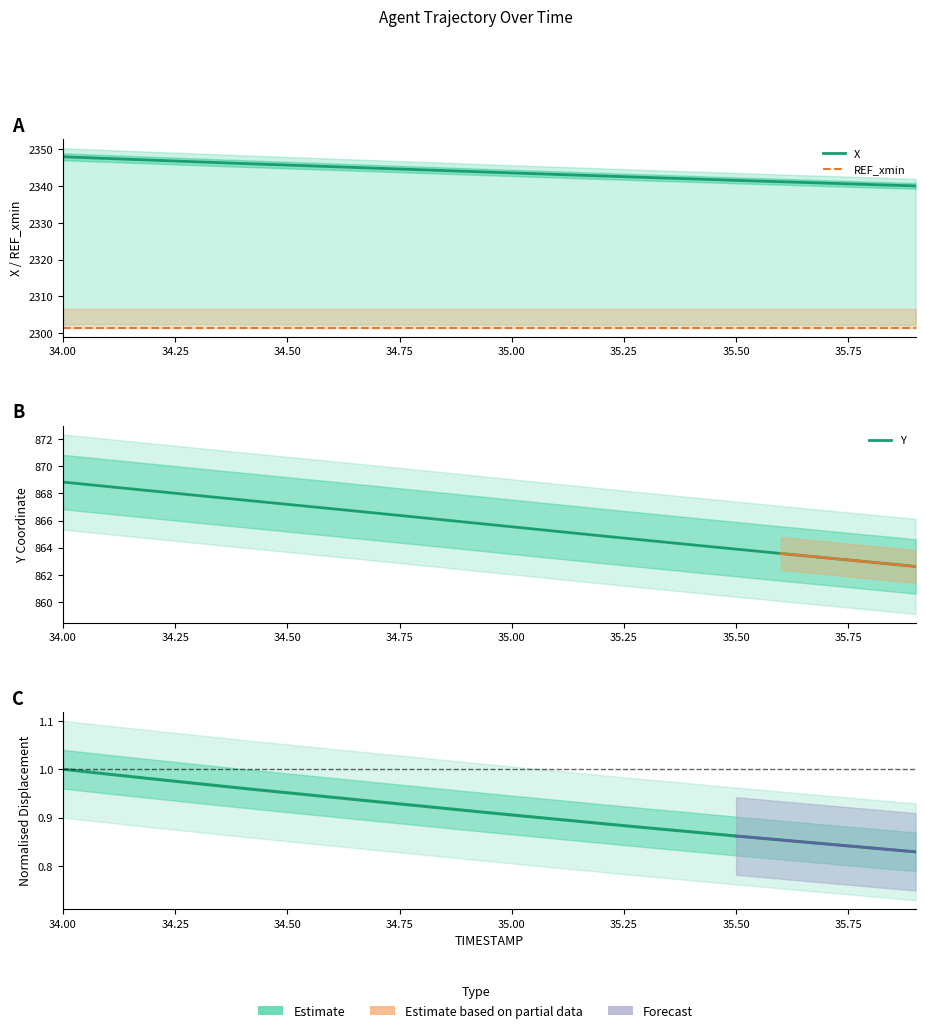

True or false: X and Y cross at least once.

False